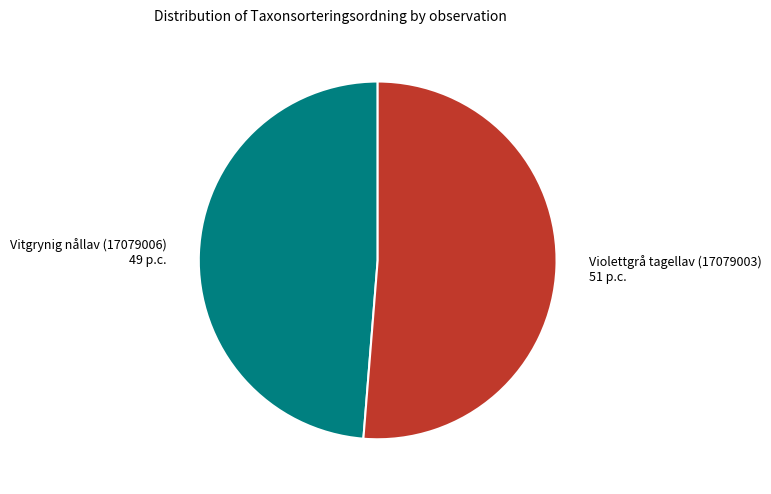

Between Vitgrynig nållav (17079006) and Violettgrå tagellav (17079003), which is larger?

Violettgrå tagellav (17079003)